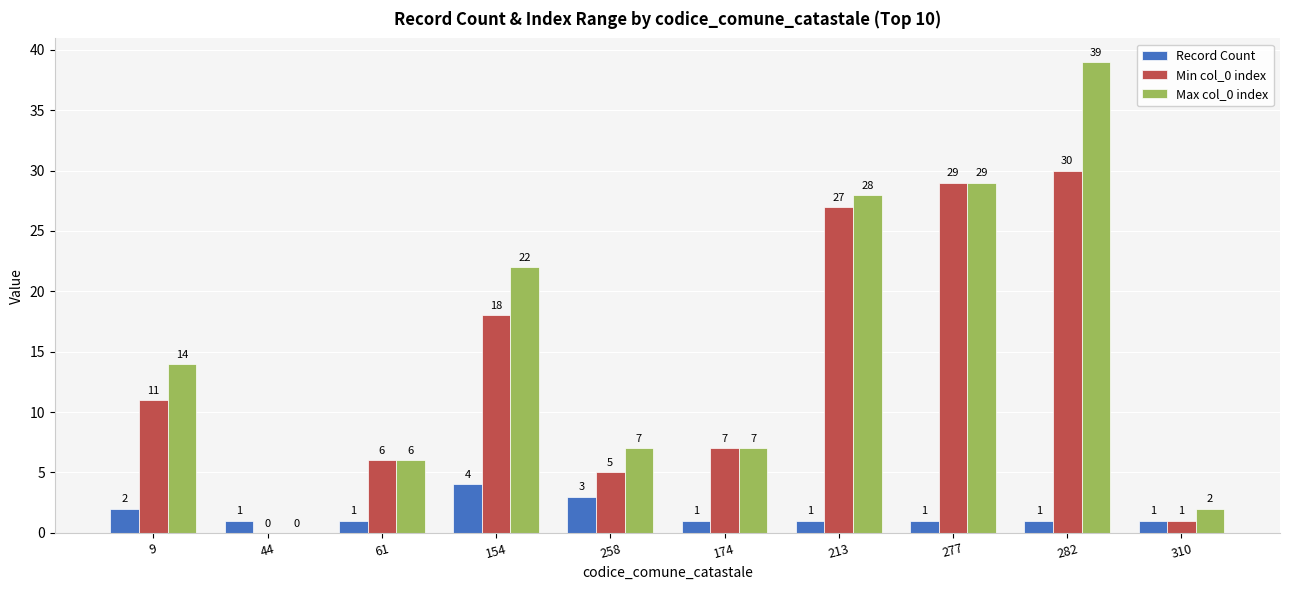

At which label is Record Count closest to 2?

9